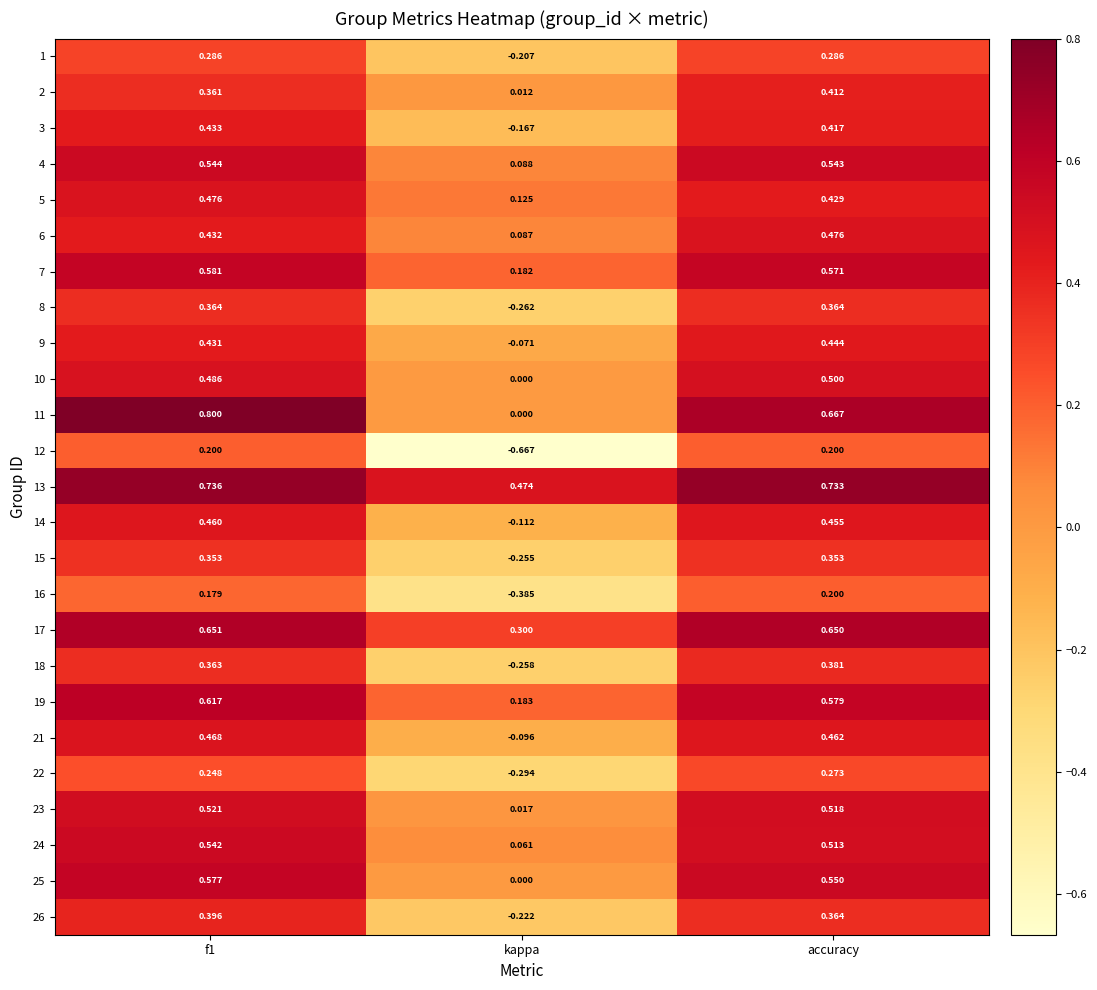

Between kappa and accuracy, which series saw the biggest shift?

12